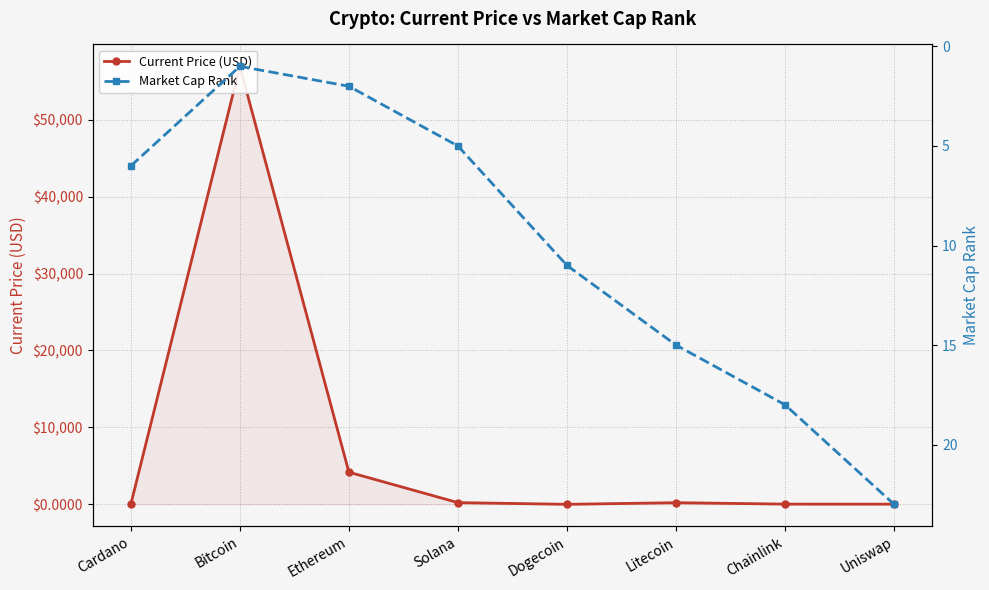

The value of Current Price (USD) at Solana is 220.3. True or false?

True